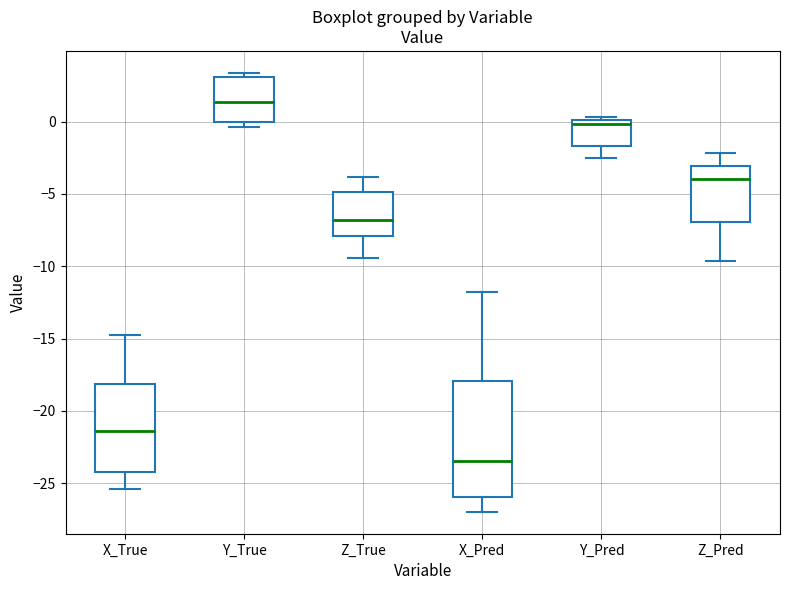

Where does the lower whisker of the box for Y_Pred end on the y-axis? The values are not printed on the chart, so give them approximately, as read against the axis.

-2.5